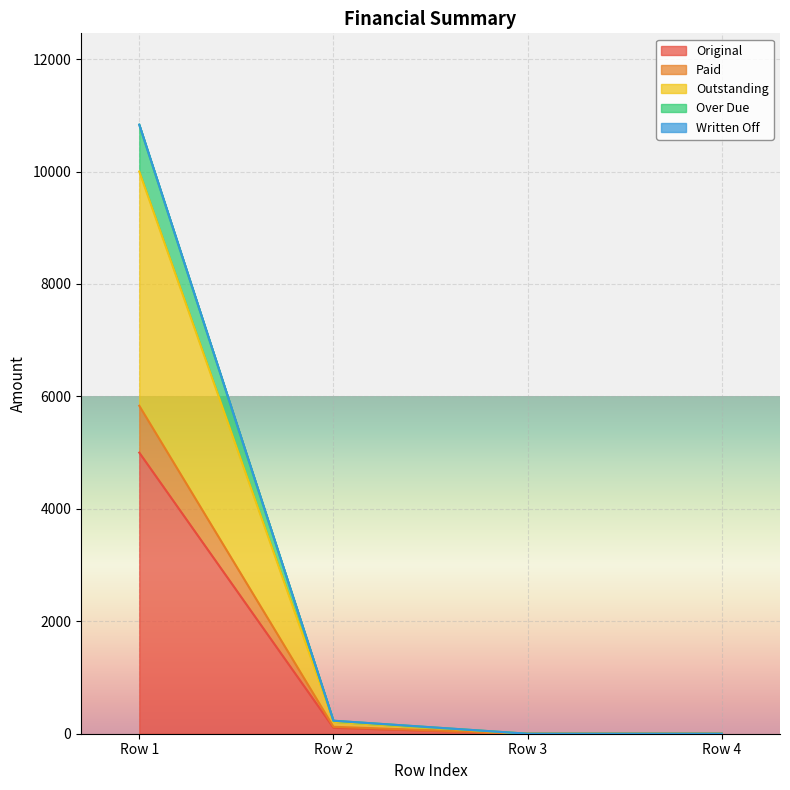

How many values in the Over Due series exceed 231?

2